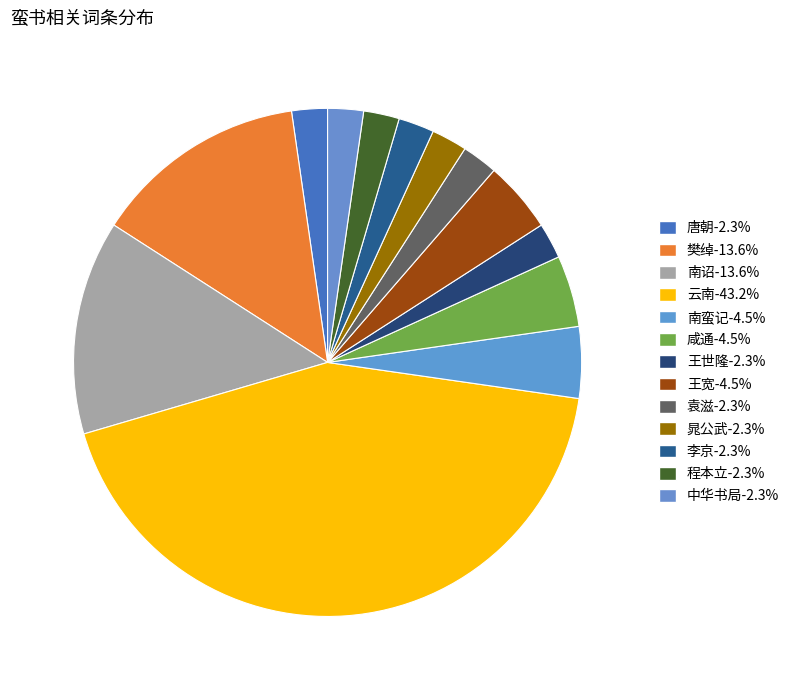

What is the change in value from 咸通 to 晁公武?

-1